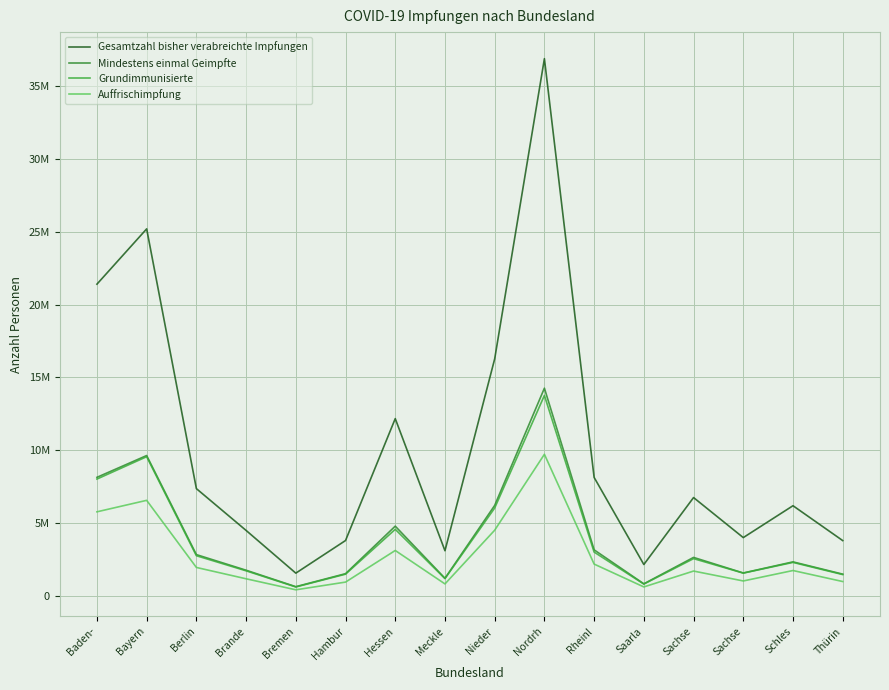

Which series changed the most between Rheinl and Sachse?

Gesamtzahl bisher verabreichte Impfungen